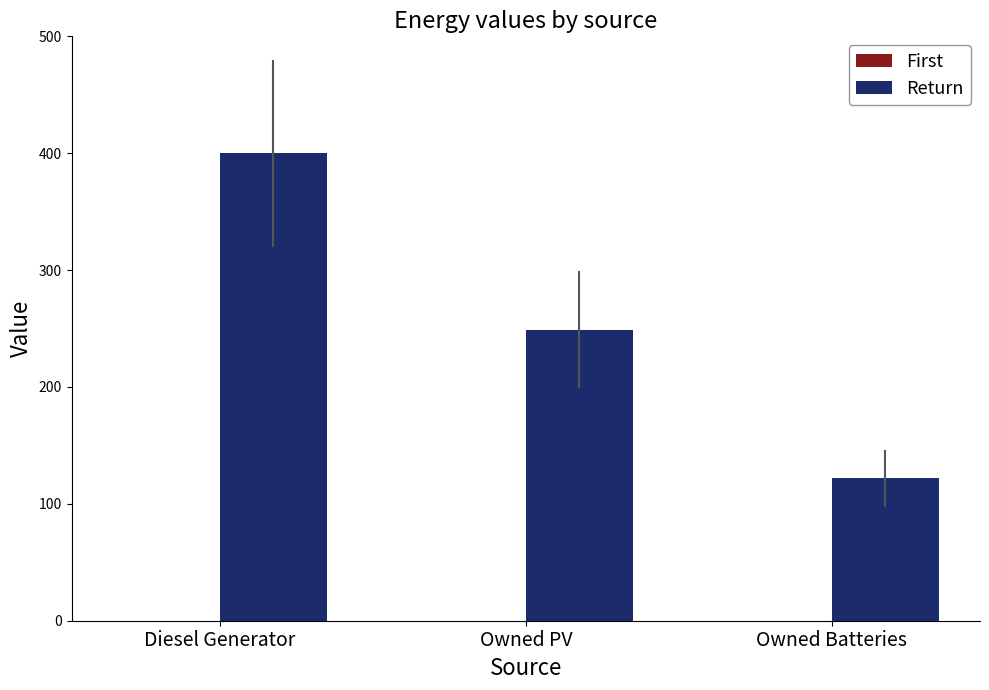

Between Owned PV and Owned Batteries, which is larger?

Owned PV